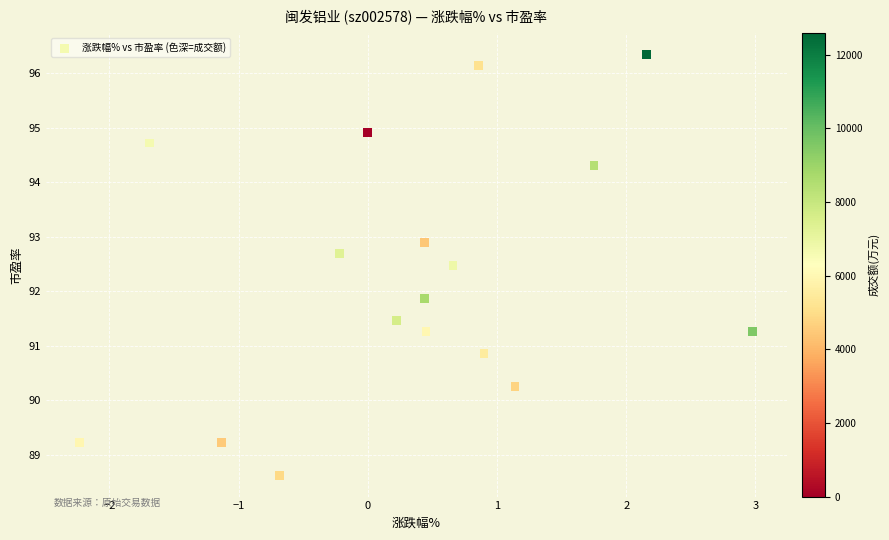

What is the range of Y values (max minus min)?

7.7